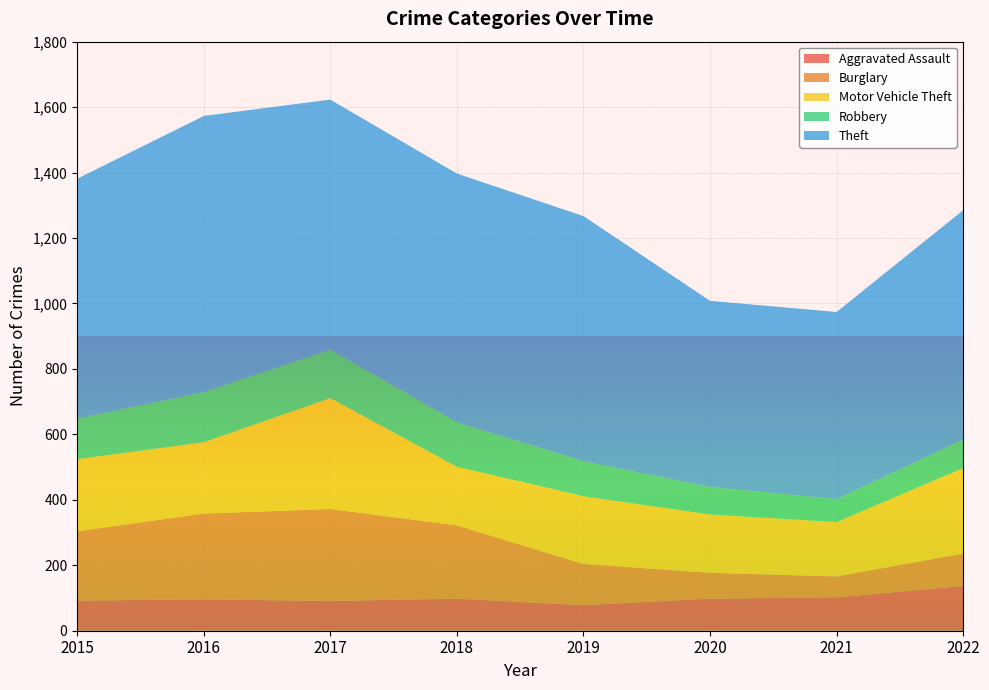

Reading left to right, transcribe all the data shown in this chart.

Aggravated Assault: 2015=92	2016=96	2017=91	2018=98	2019=78	2020=98	2021=102	2022=137
Burglary: 2015=212	2016=262	2017=281	2018=224	2019=126	2020=79	2021=64	2022=99
Motor Vehicle Theft: 2015=220	2016=218	2017=339	2018=179	2019=207	2020=178	2021=166	2022=261
Robbery: 2015=124	2016=153	2017=148	2018=136	2019=107	2020=84	2021=70	2022=87
Theft: 2015=733	2016=844	2017=764	2018=760	2019=749	2020=569	2021=572	2022=701